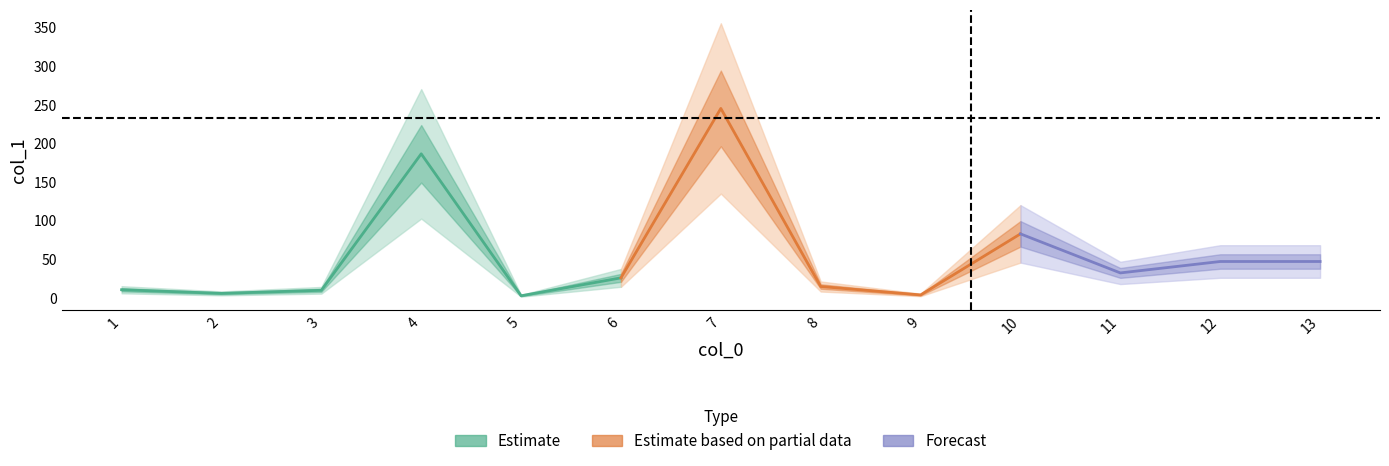

List the labels in order of value, largest first.

7, 4, 10, 12, 13, 11, 6, 8, 1, 3, 2, 9, 5